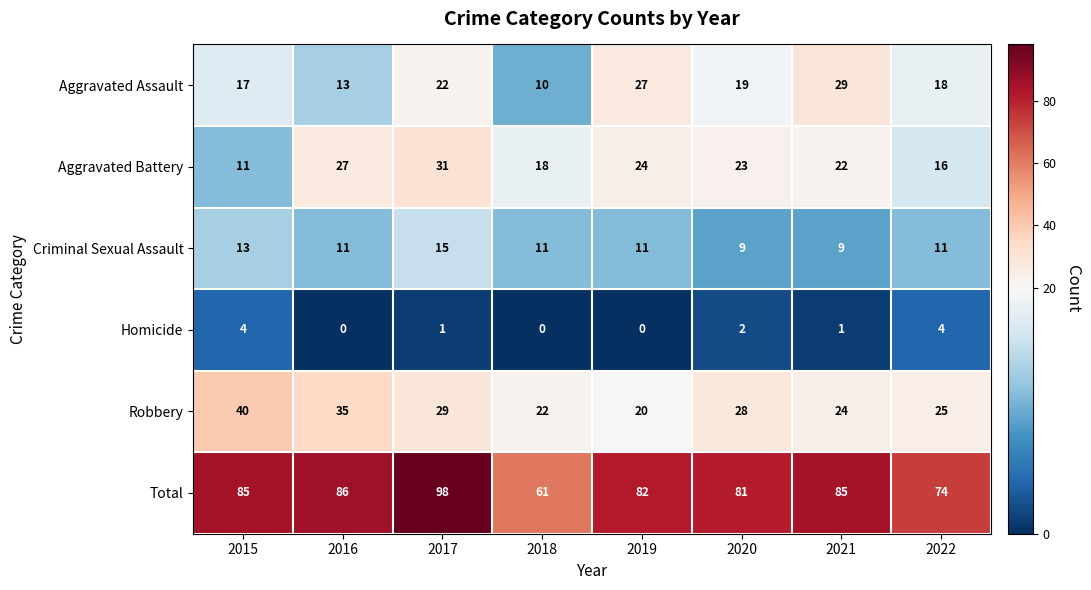

What is the minimum value for Robbery?

20